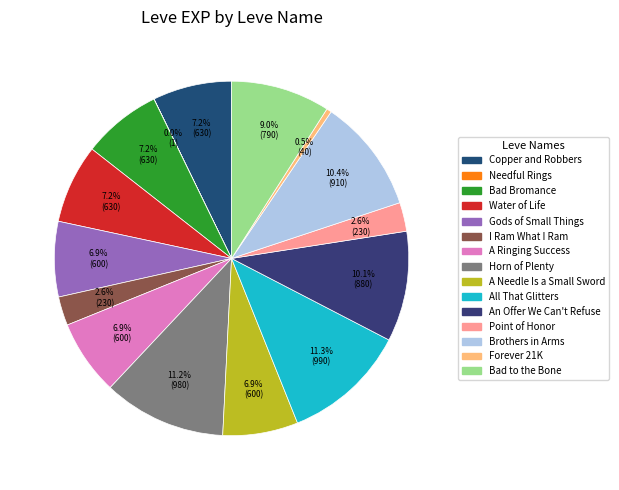

Count the number of slices in the pie.

15